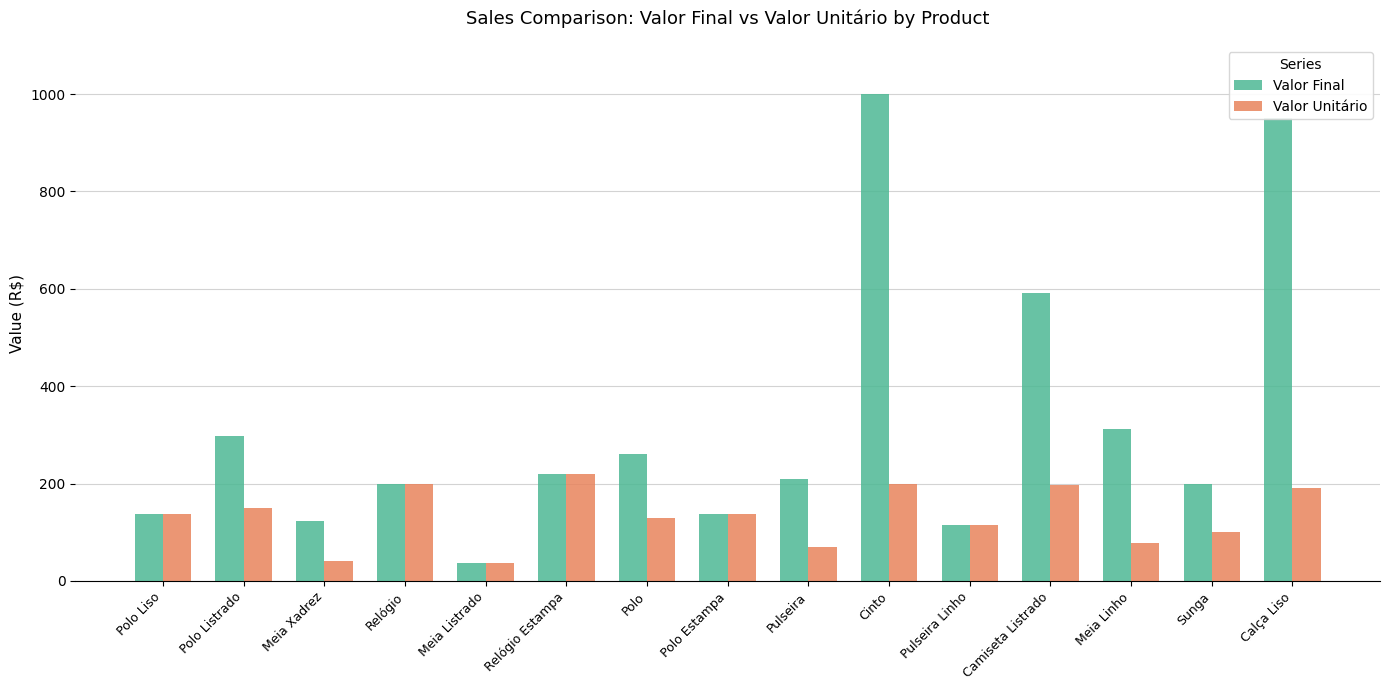

At how many categories does at least one series exceed 508?

3